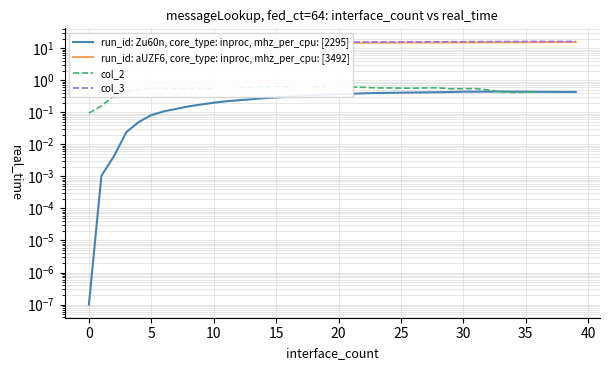

At how many categories does at least one series exceed 5?

40